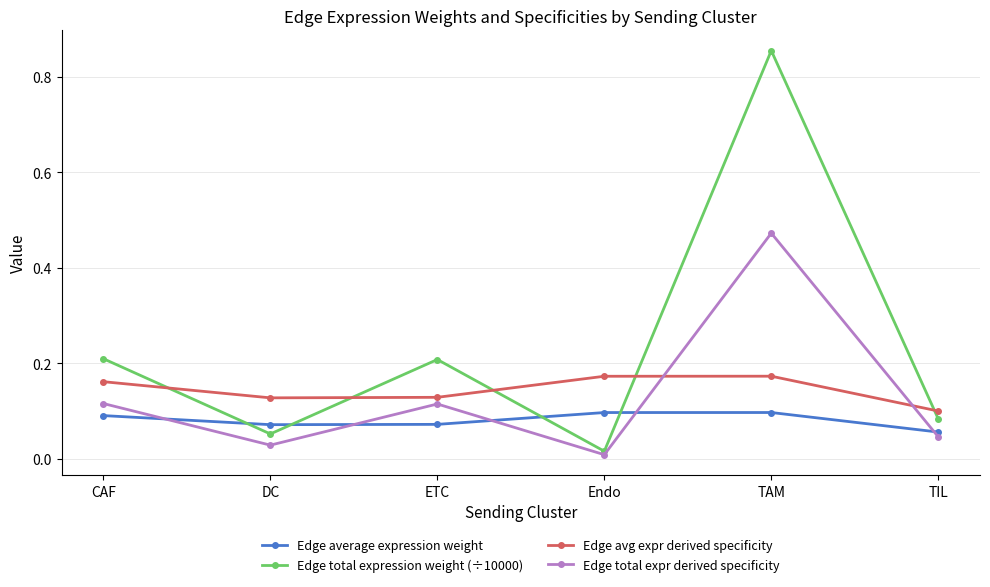

List the series in order of their peak value, lowest first.

Edge average expression weight, Edge avg expr derived specificity, Edge total expr derived specificity, Edge total expression weight (÷10000)